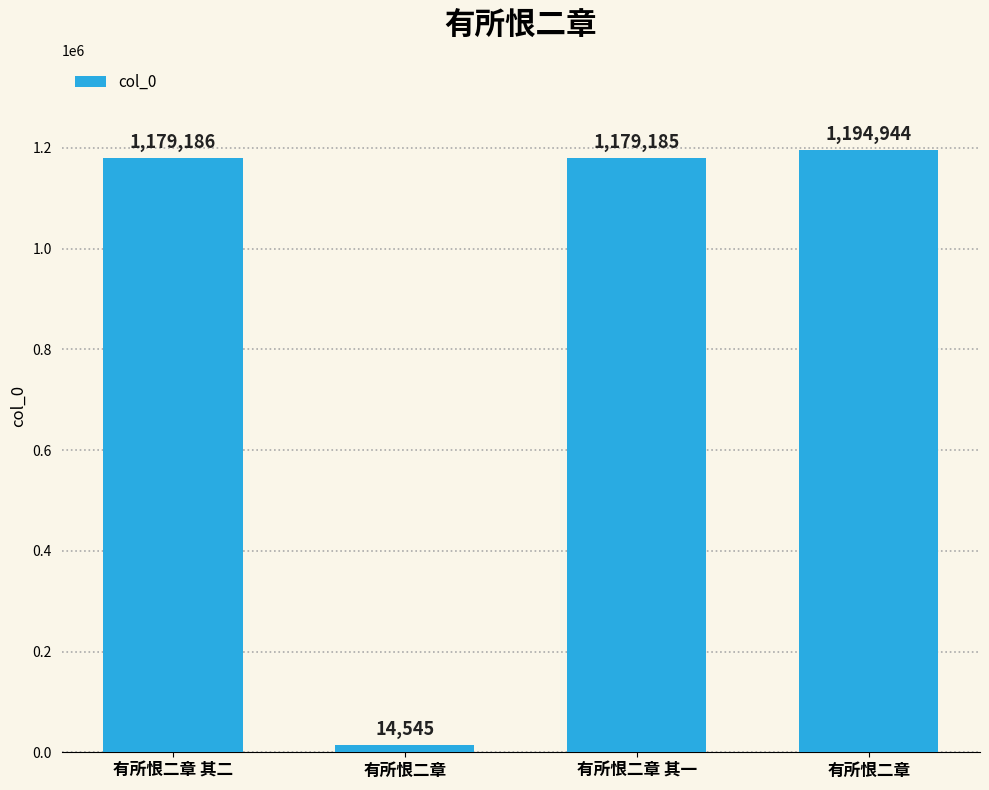

How many bars are there in total?

4